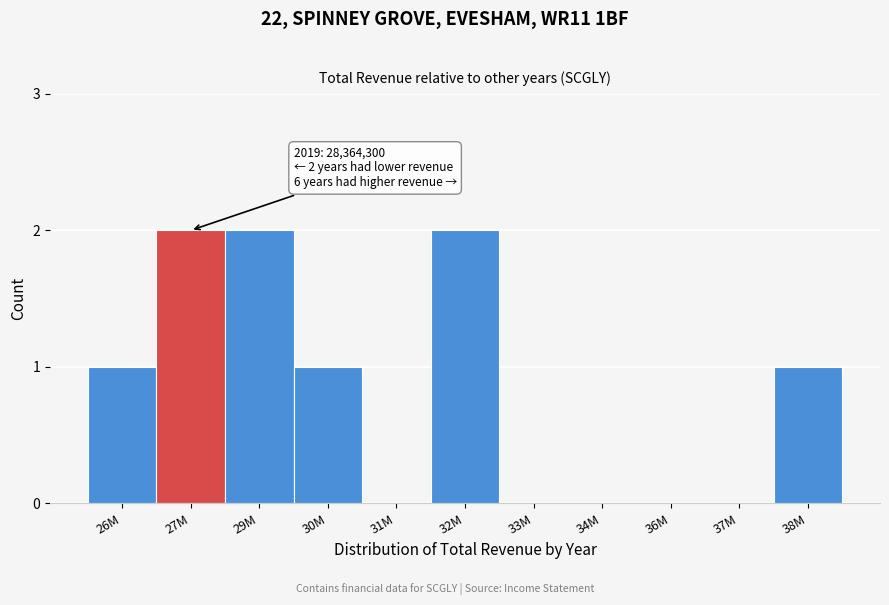

Reading left to right, extract all data points from this chart.

26M=1	27M=2	29M=2	30M=1	31M=0	32M=2	33M=0	34M=0	36M=0	37M=0	38M=1